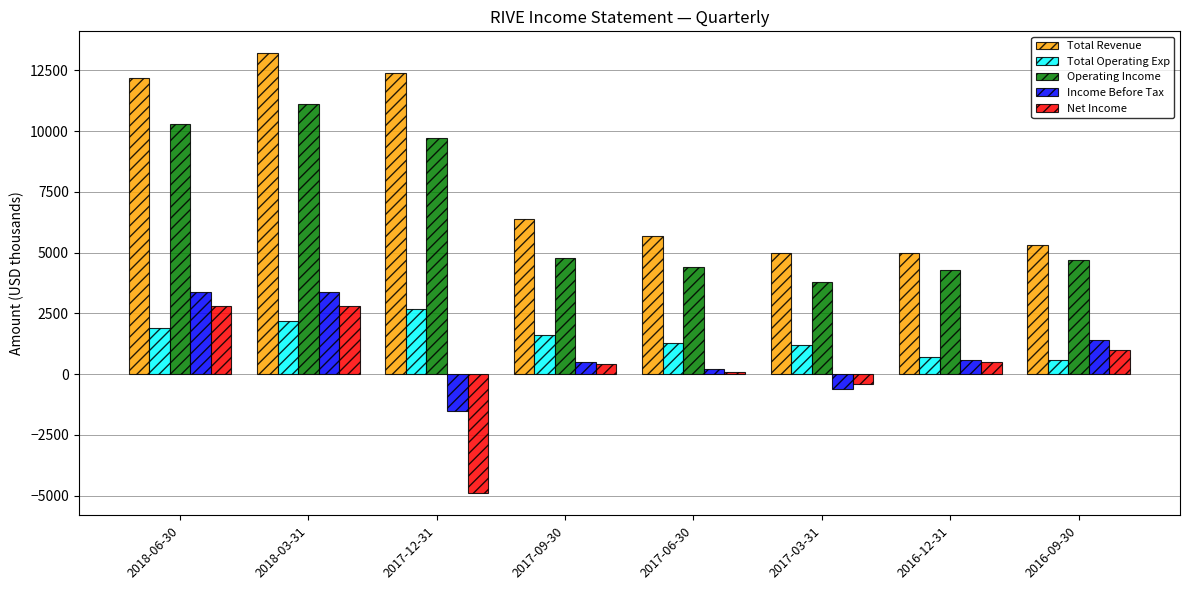

Which category has the highest value in the Operating Income series?

2018-03-31